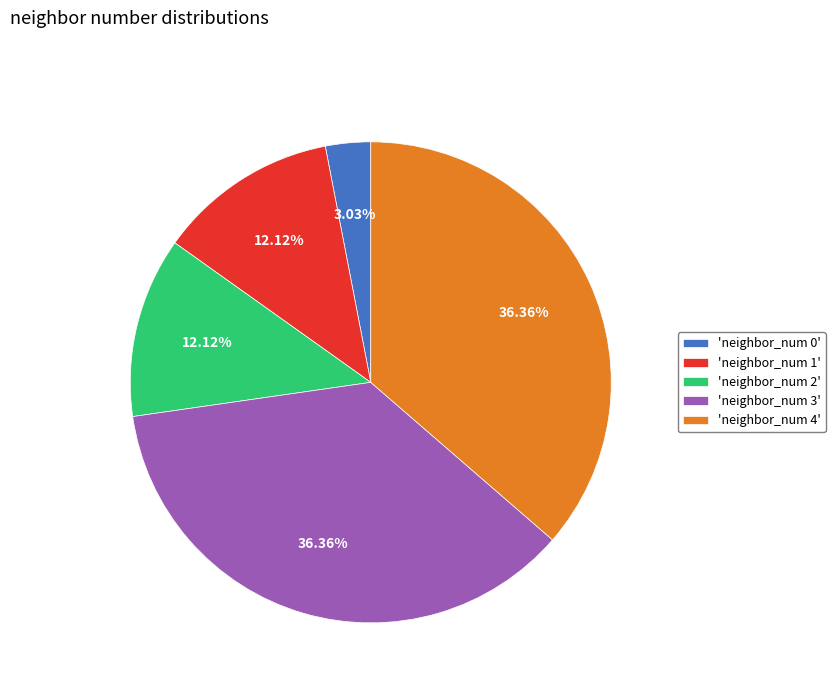

Is the sum of 'neighbor_num 0' and 'neighbor_num 1' greater than half?

No